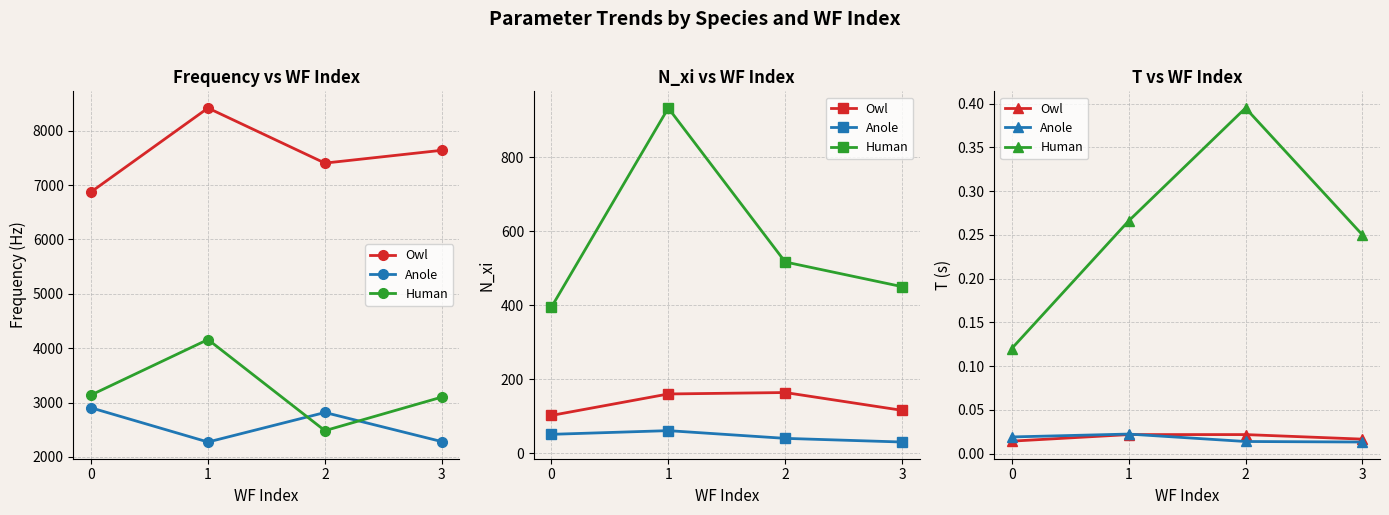

List the series in order of their peak value, lowest first.

Owl, Anole, Human